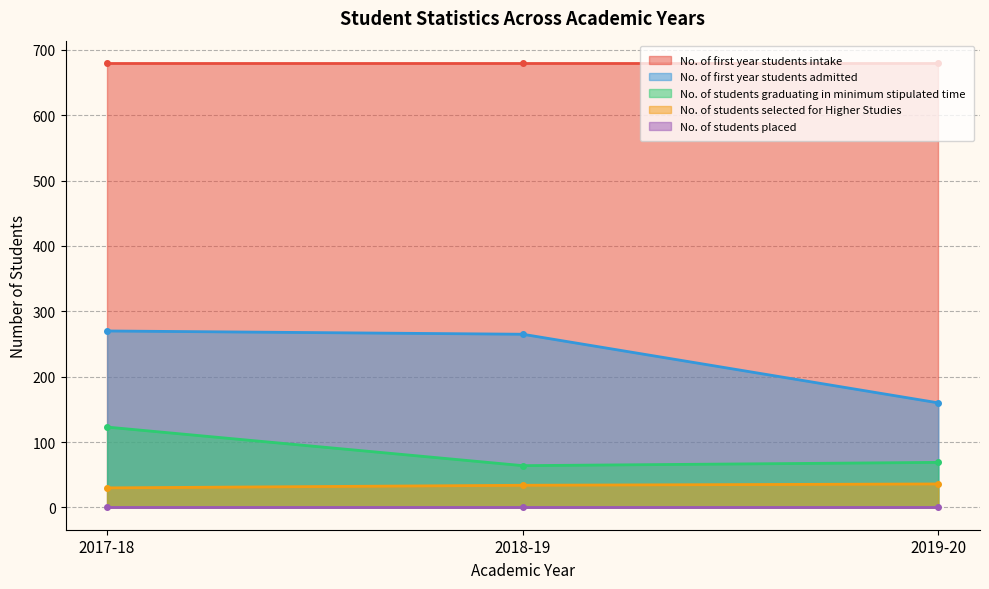

The value of No. of students graduating in minimum stipulated time at 2017-18 is 77. True or false?

False